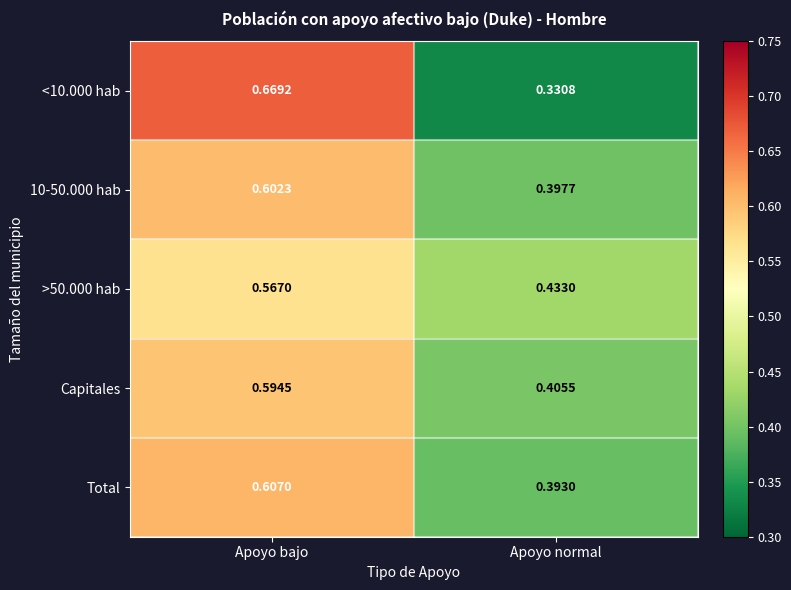

At which label is Capitales closest to 0?

Apoyo normal